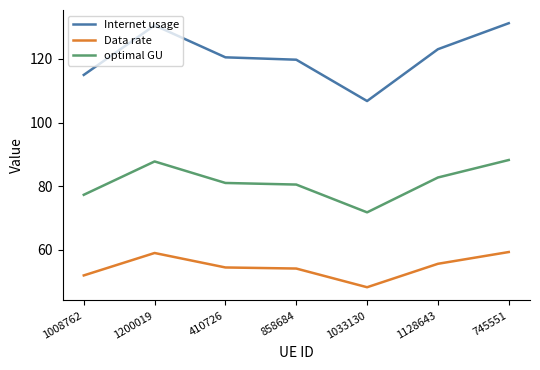

What is the highest value of the optimal GU series?

88.2